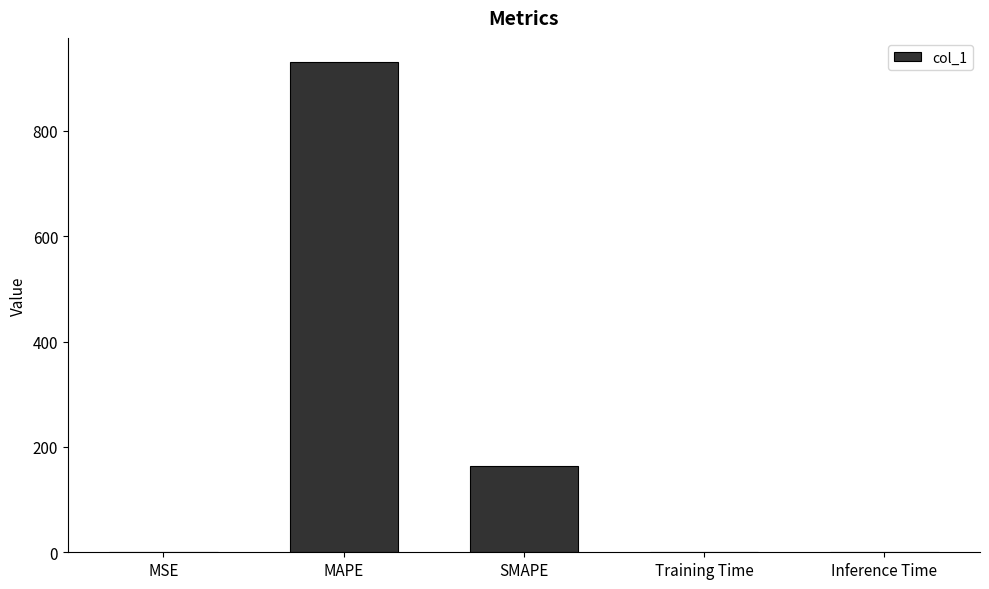

At which label is the value closest to 464?

SMAPE